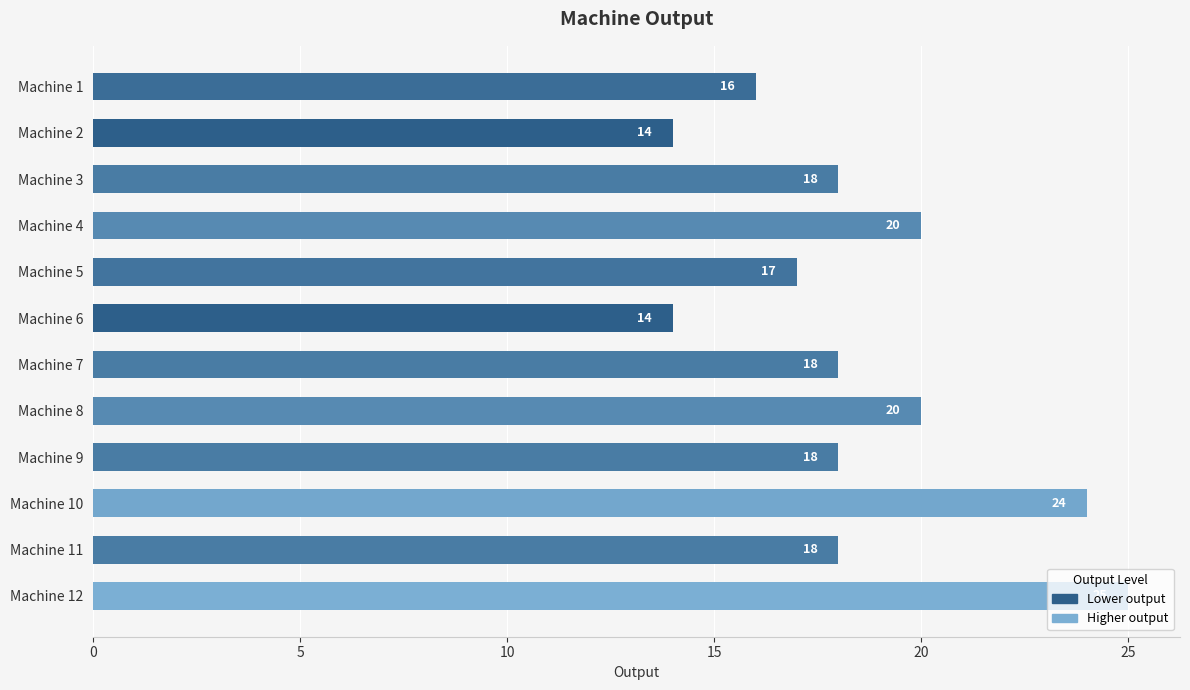

What is the value of the 1st bar from the top?

16